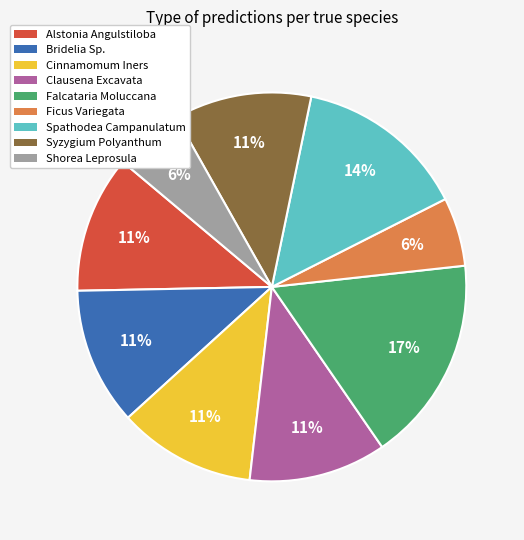

How many segments does this pie chart have?

9